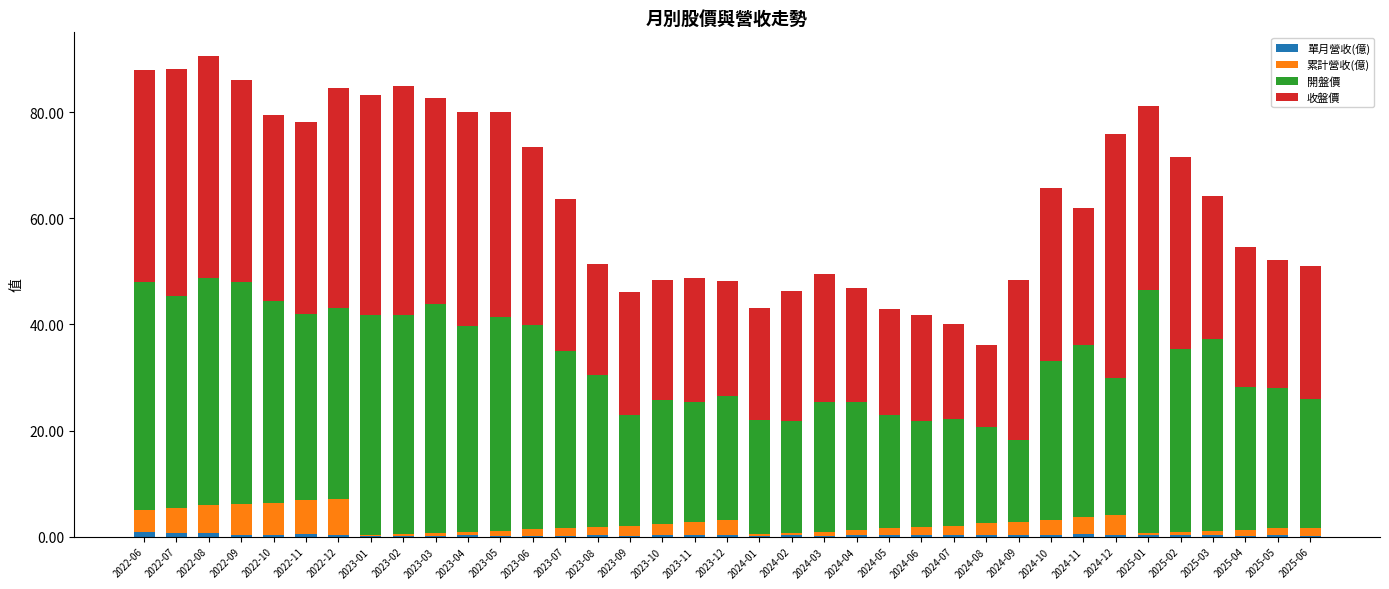

At which category is the sum across all series the highest?

2022-08